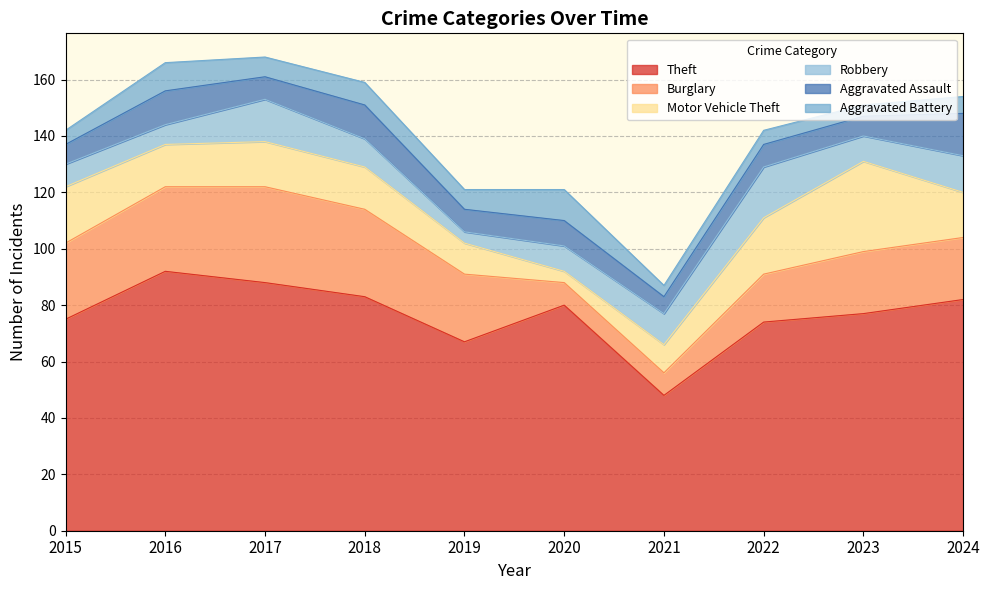

Rank the series by their maximum value, from highest to lowest.

Theft, Burglary, Motor Vehicle Theft, Robbery, Aggravated Assault, Aggravated Battery